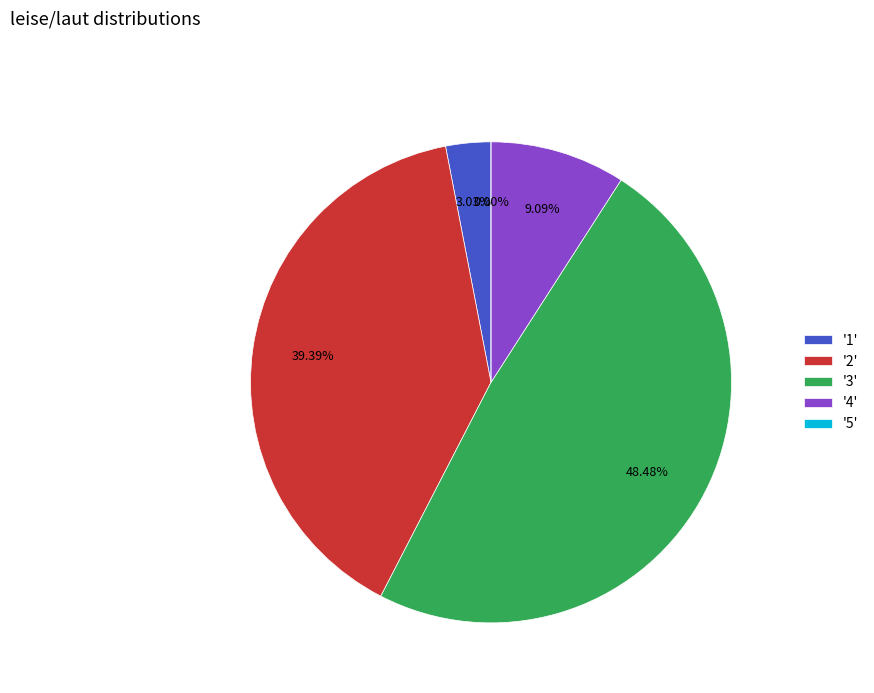

To the nearest percent, what is the difference between the largest and smallest slice percentages?

48%